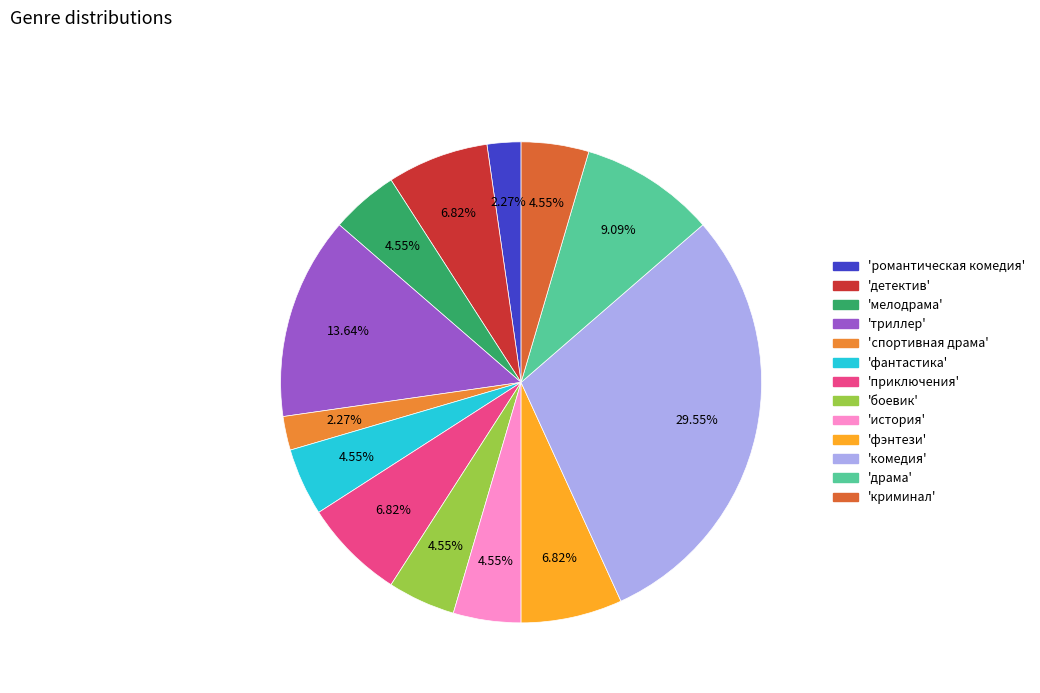

Count the number of slices in the pie.

13